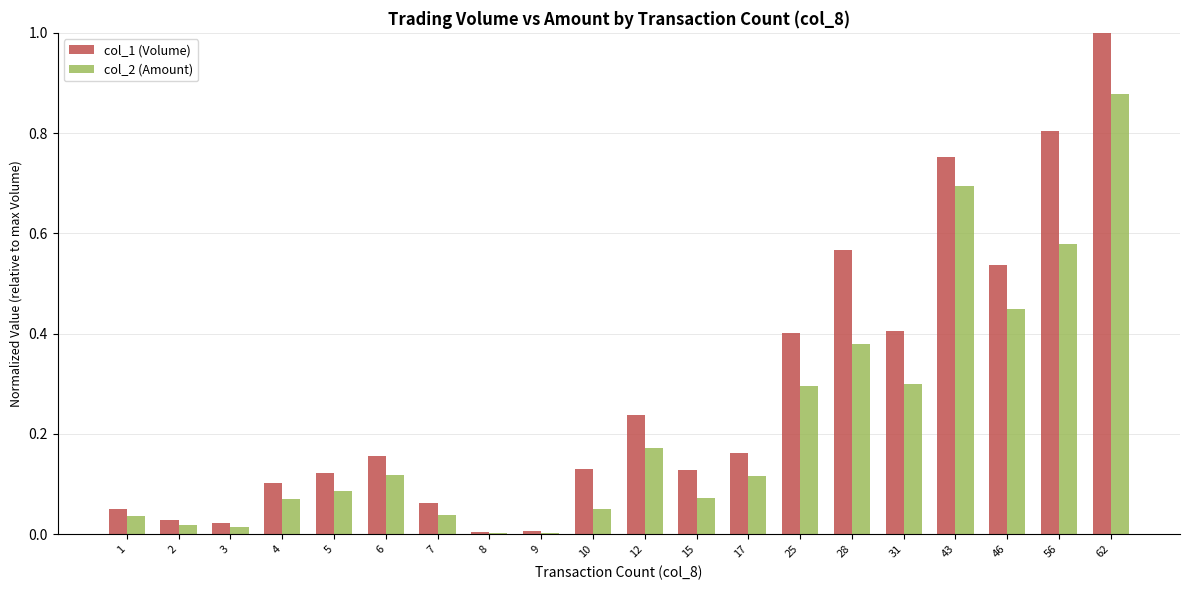

How many groups of bars are there?

20